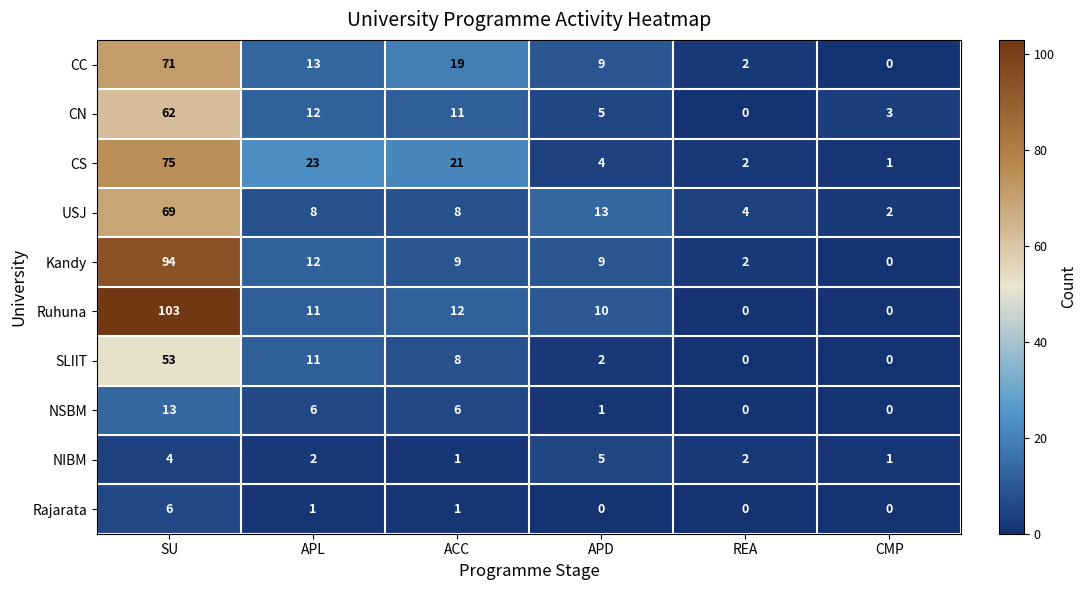

What is the spread (max minus min) of values at ACC?

20